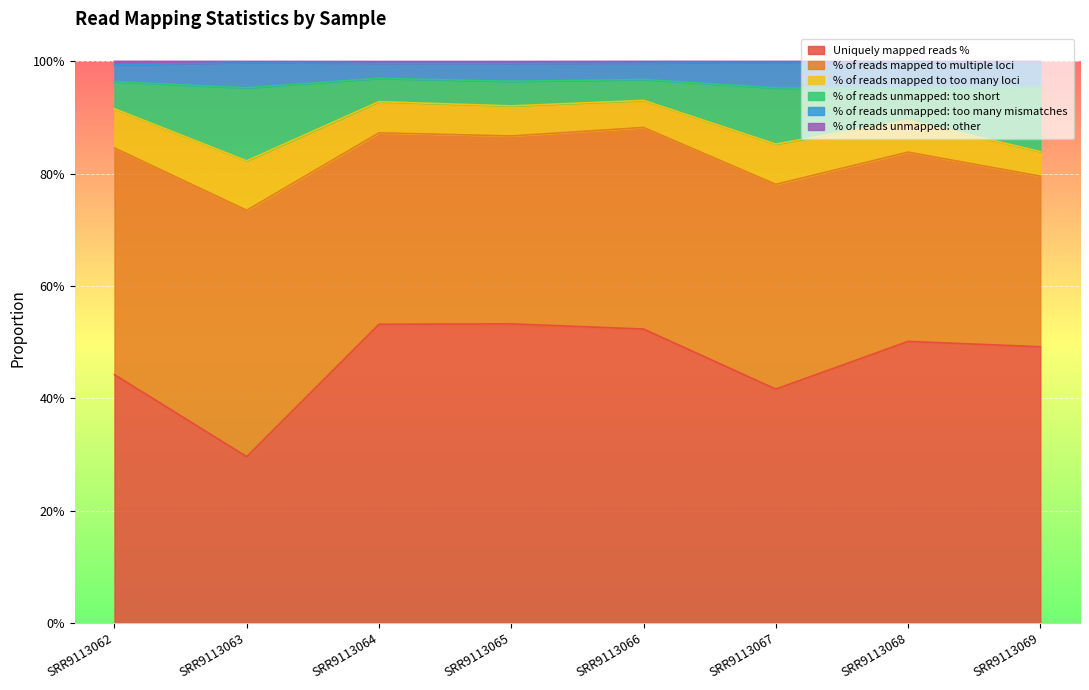

True or false: % of reads unmapped: other and % of reads unmapped: too short cross at least once.

False